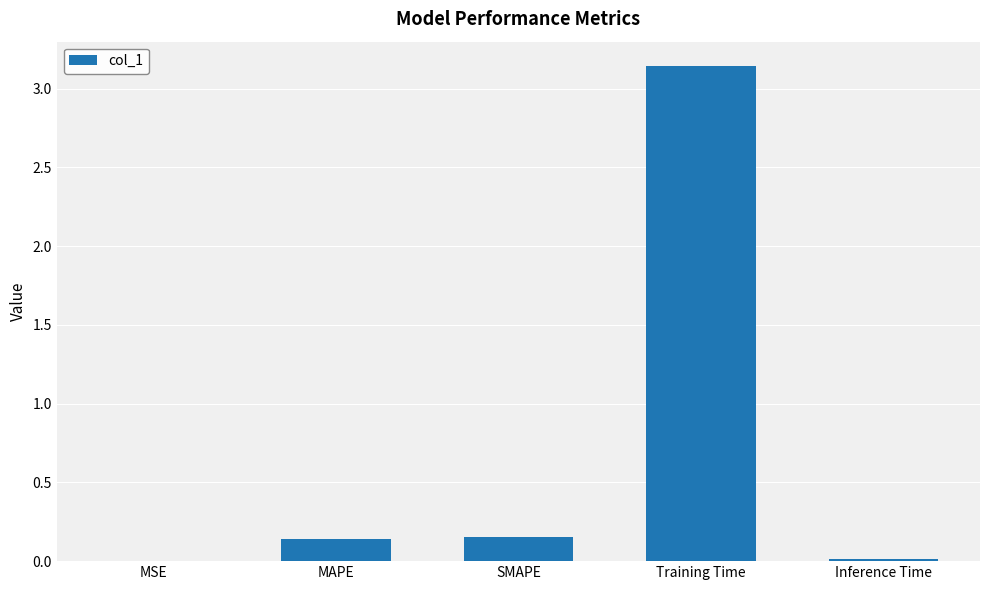

What is the sum of all values?

3.4